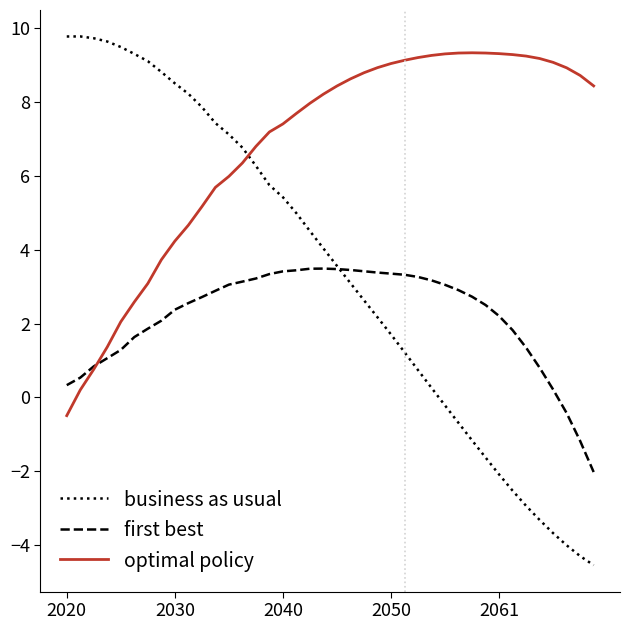

How many positive values does the business as usual series have?

28